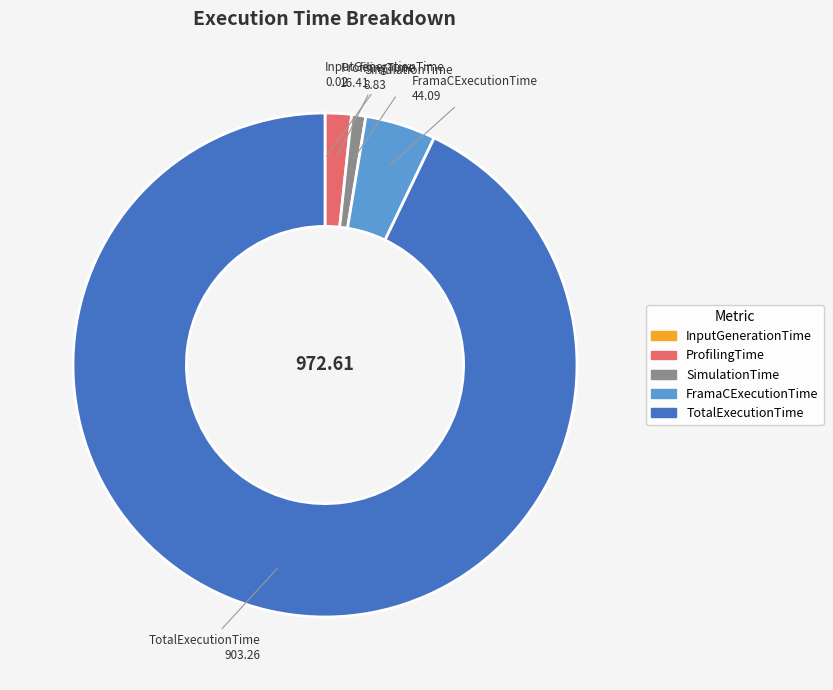

What is the largest slice in the pie chart?

TotalExecutionTime